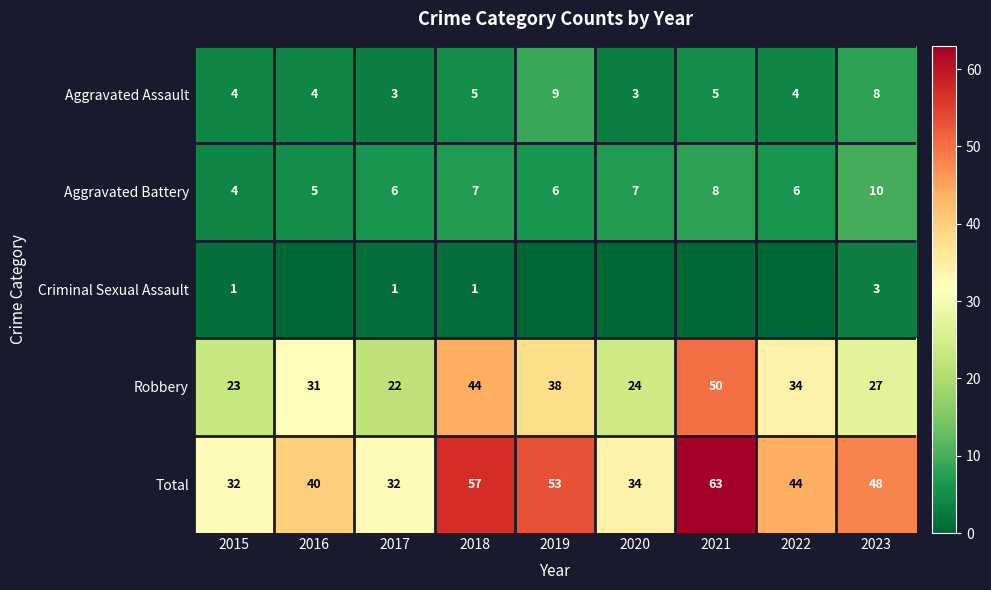

What is the sum of the Aggravated Battery values at 2023 and 2018?

17